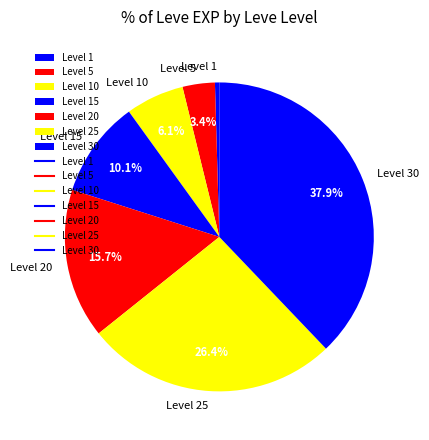

Count the number of slices in the pie.

7